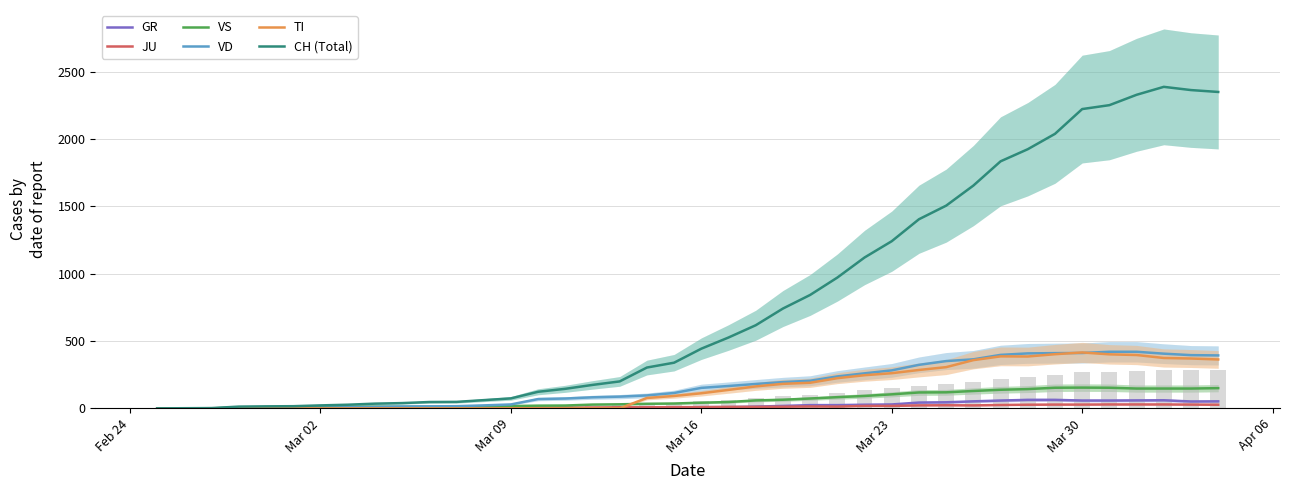

Is the value of TI at 12 greater than the value of VS at 31?

No